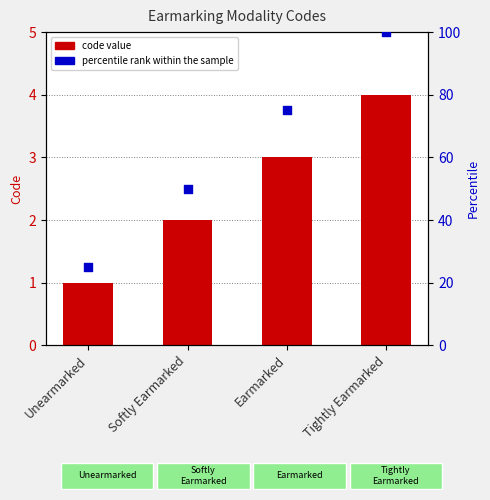

Which has a higher value, Softly Earmarked or Tightly Earmarked?

Tightly Earmarked